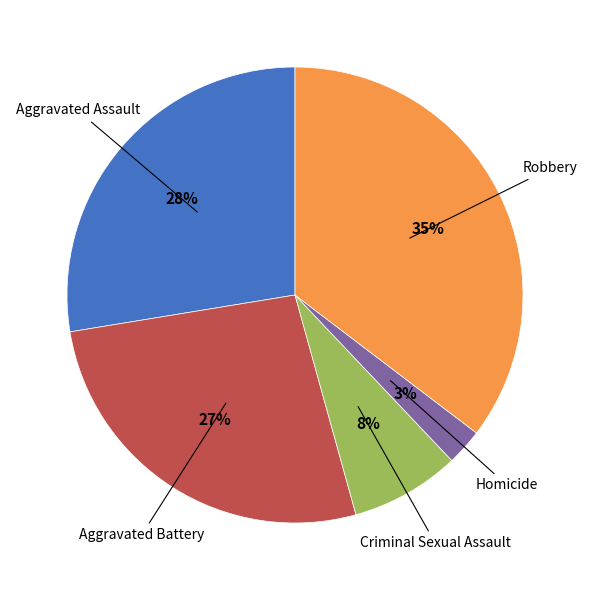

Is there a majority slice in this chart?

No